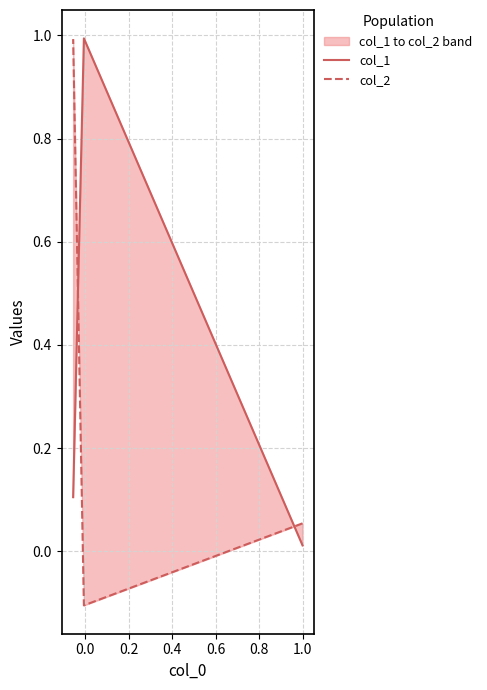

Rank the series by their average value, from highest to lowest.

col_1, col_2